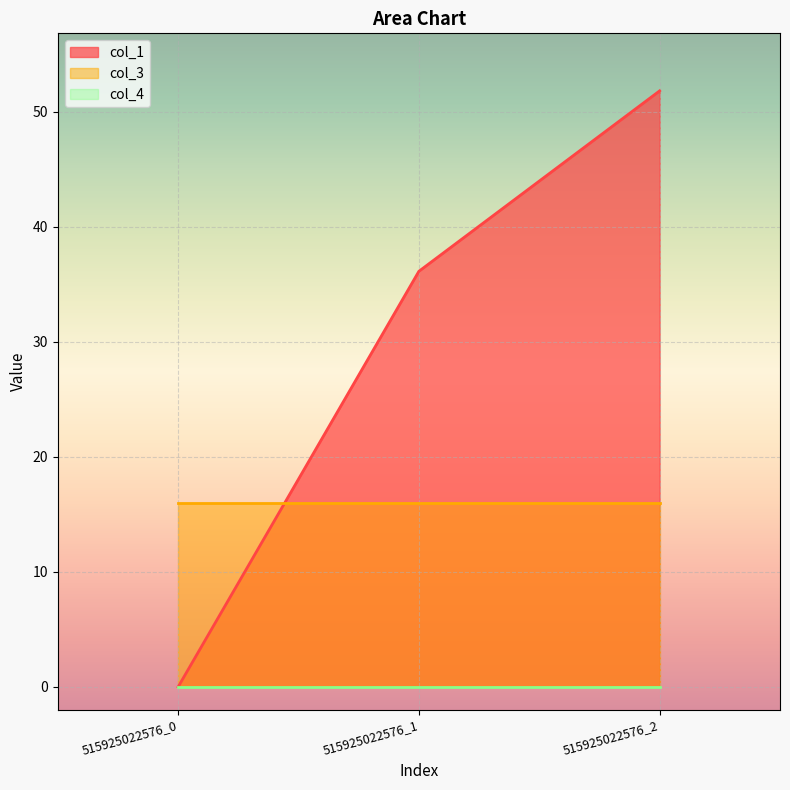

Reading right to left, list all the values displayed in this chart.

col_1: 515925022576_2=51.8	515925022576_1=36.1	515925022576_0=0.0
col_3: 515925022576_2=16.0	515925022576_1=16.0	515925022576_0=16.0
col_4: 515925022576_2=0.0	515925022576_1=0.0	515925022576_0=0.0